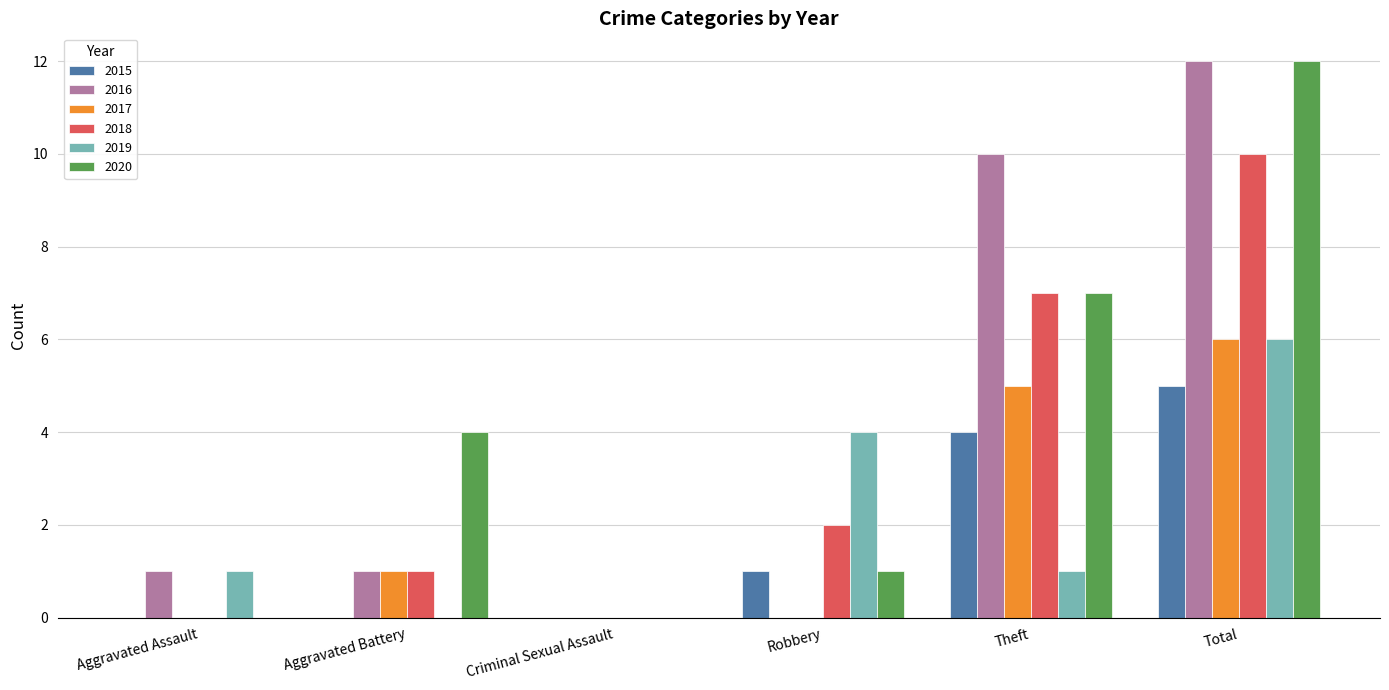

Reading left to right, list all the values displayed in this chart.

2015: 0	0	0	1	4	5
2016: 1	1	0	0	10	12
2017: 0	1	0	0	5	6
2018: 0	1	0	2	7	10
2019: 1	0	0	4	1	6
2020: 0	4	0	1	7	12